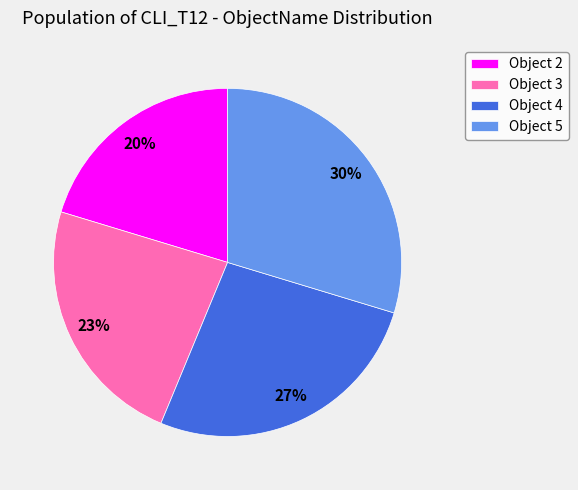

How many segments does this pie chart have?

4